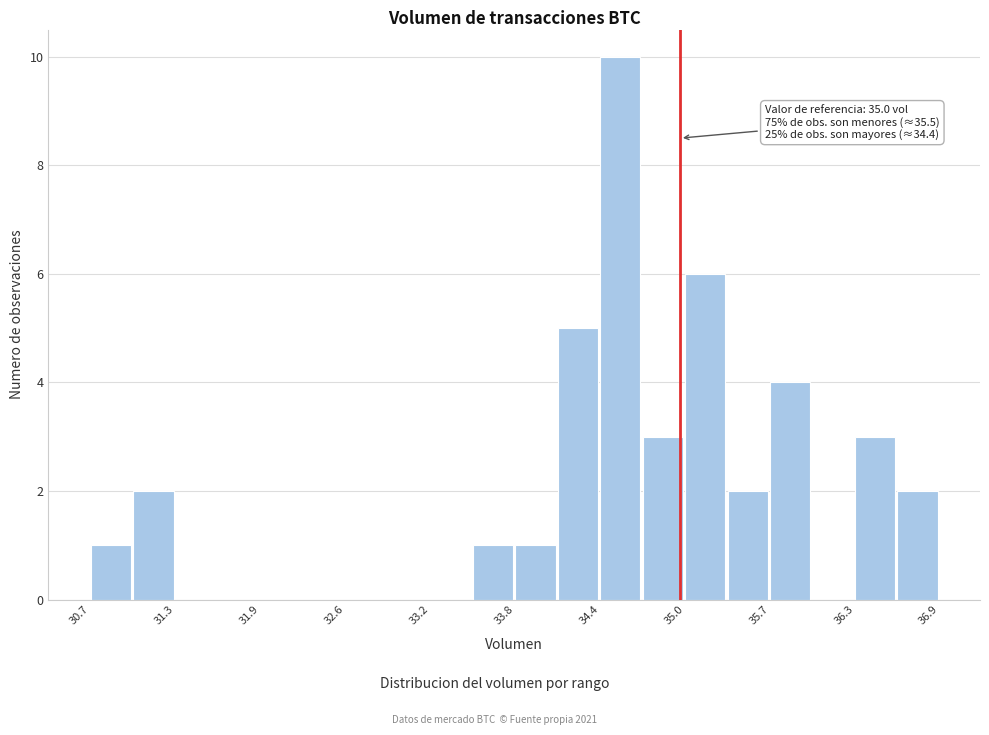

Read against the x-axis, roughly where is the centre of the tallest bar?

34.6